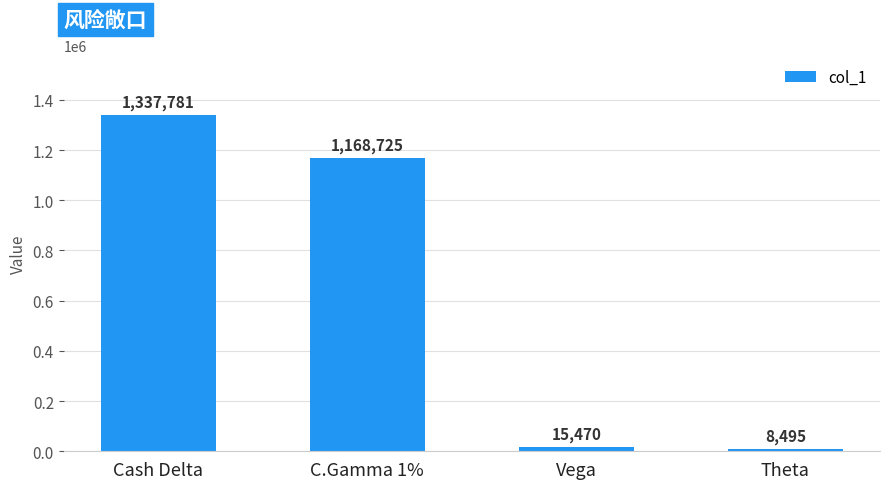

What is the sum of all values?

2530471